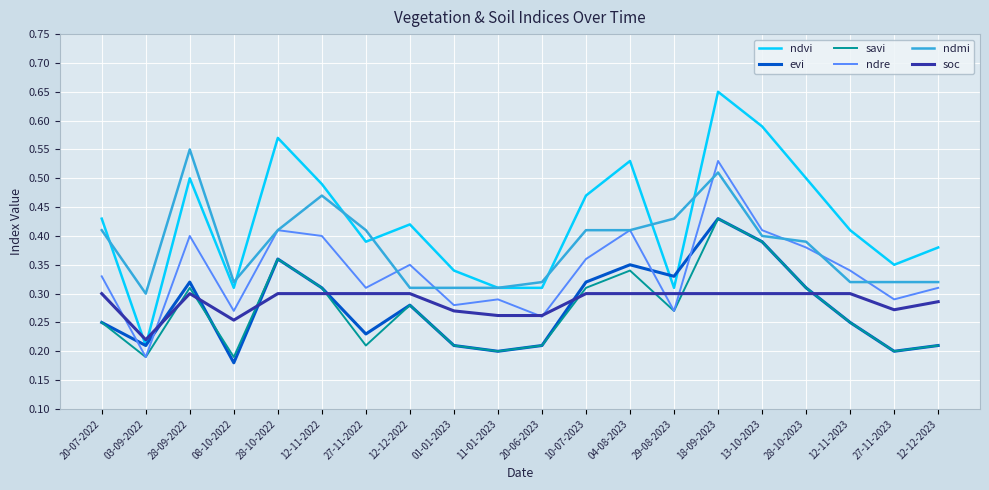

What are all the series names shown in the legend?

ndvi, evi, savi, ndre, ndmi, soc